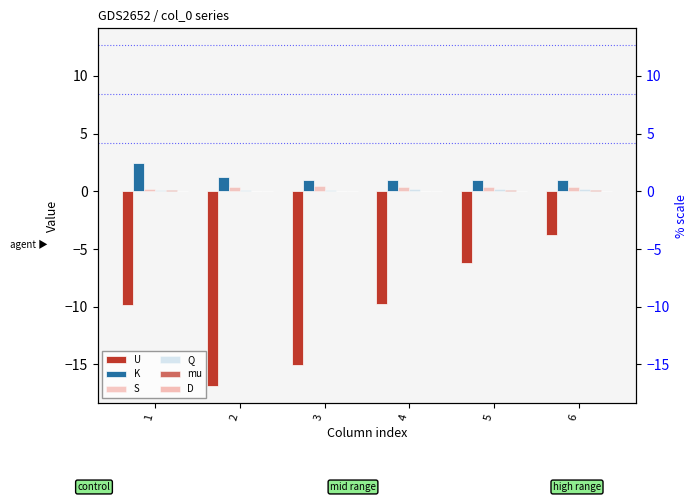

Rank the series at 5 from lowest to highest value.

U, D, mu, Q, S, K